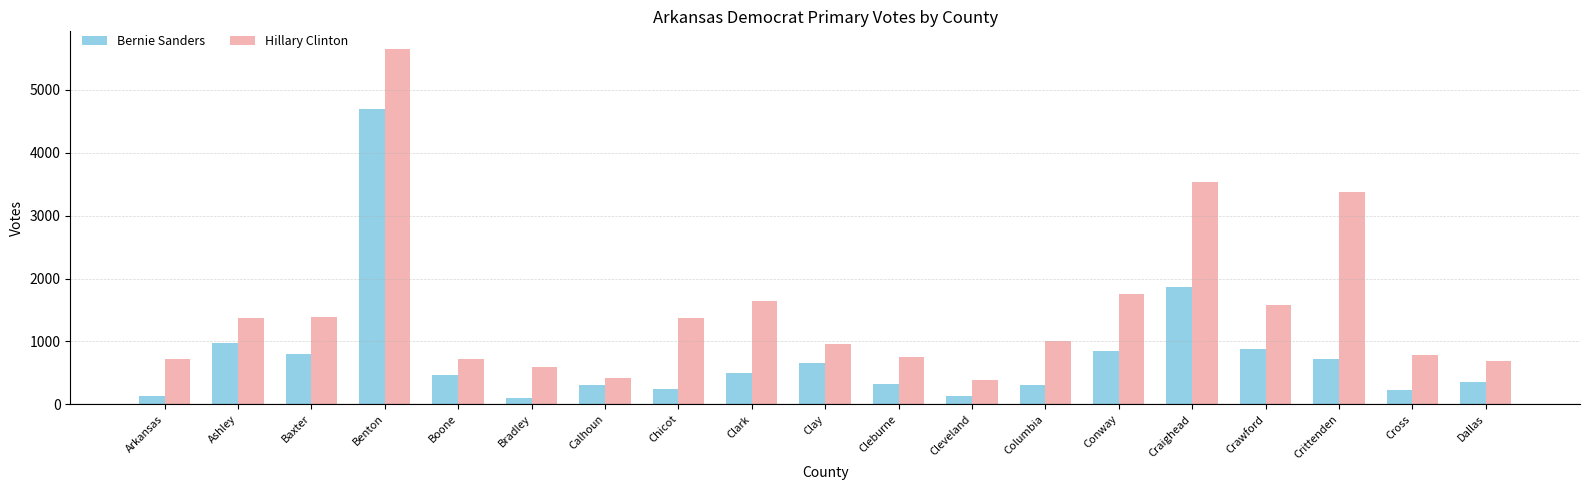

What is the average value of the Bernie Sanders series?

766